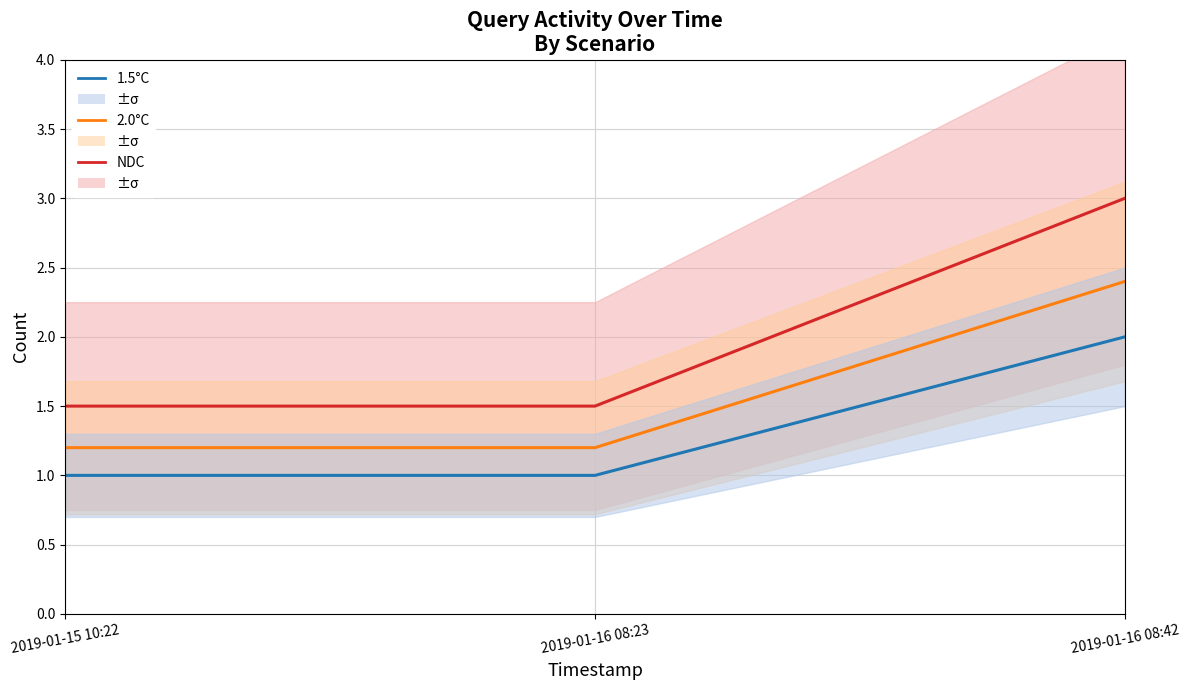

True or false: NDC has a value of 2.4 at 2019-01-15 10:22.

False